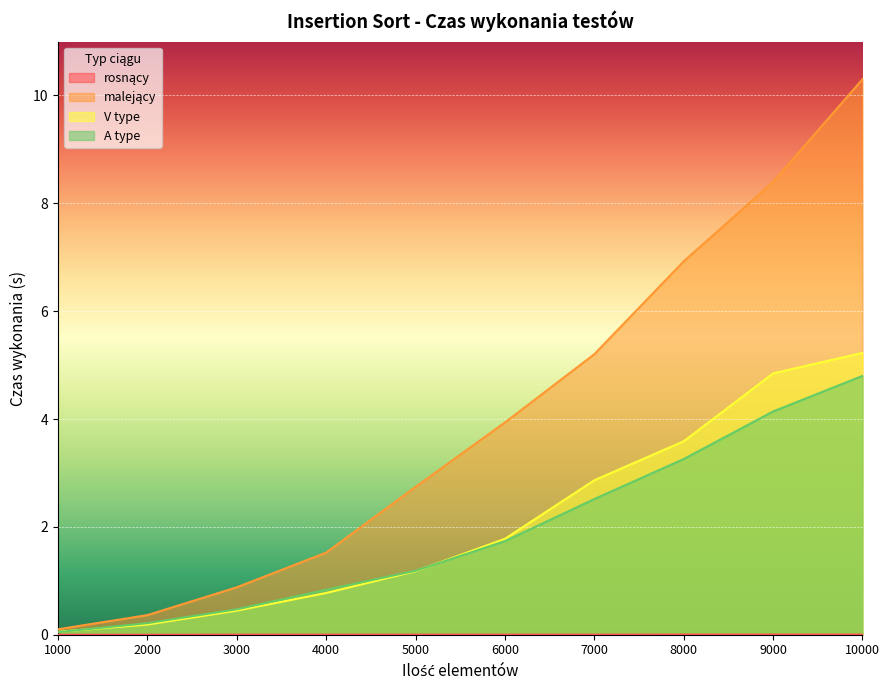

What is the difference between the maximum and second lowest values in the A type series?

4.6